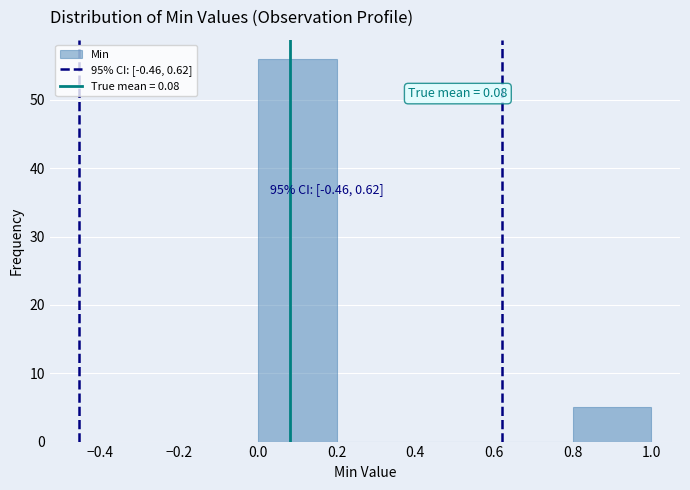

Which range on the x-axis has the tallest bar?

0.0 to 0.2